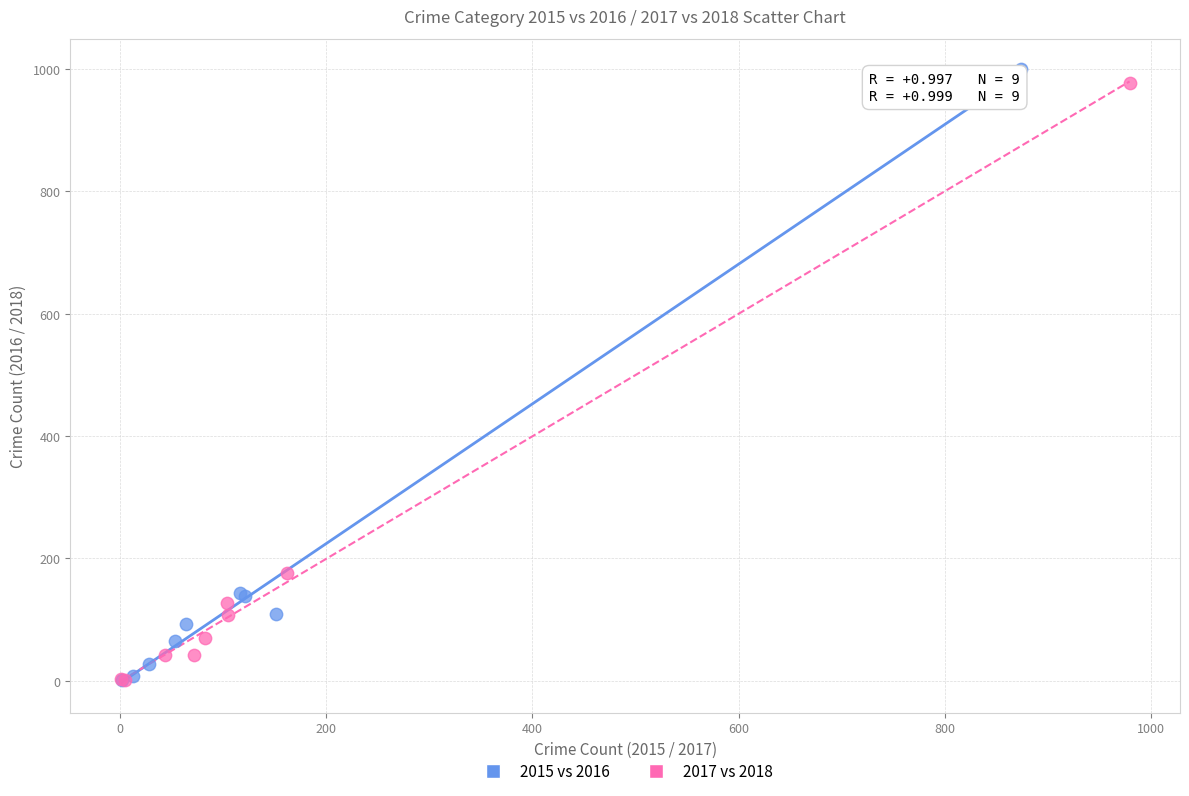

Which series has the largest Y range (max minus min)?

2015 vs 2016